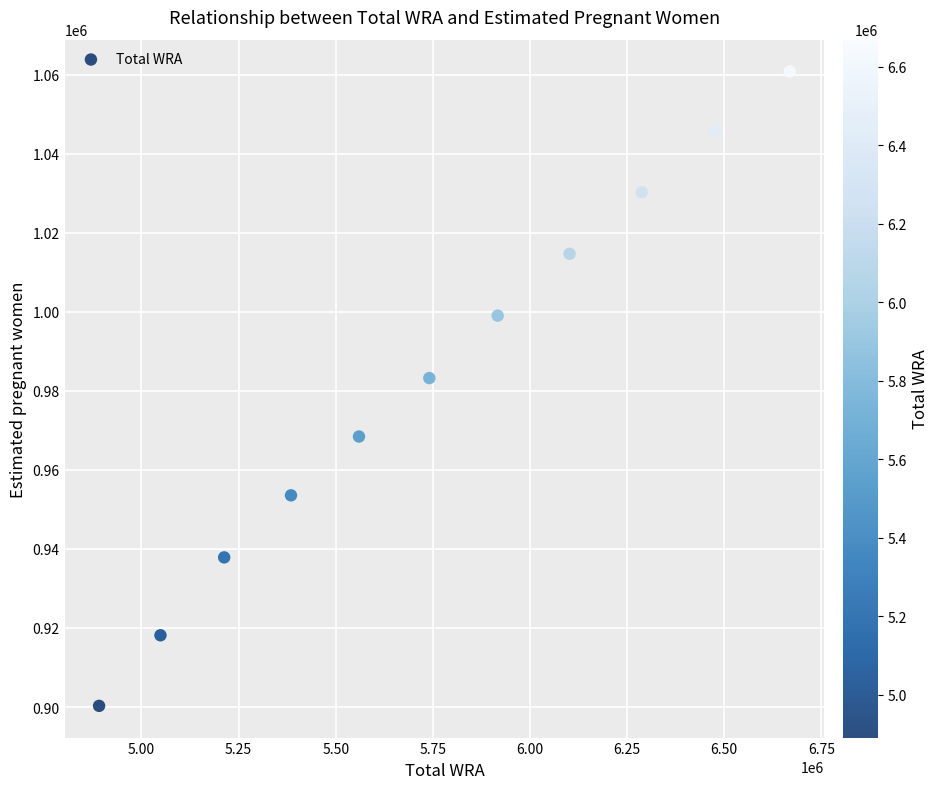

What Y value in the scatter plot is closest to 980545?

983214.2